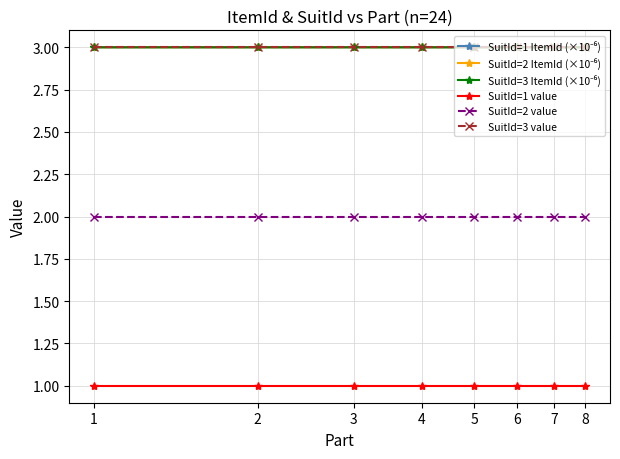

What is the value of the SuitId=3 value point at the 6th from the left?

3.0